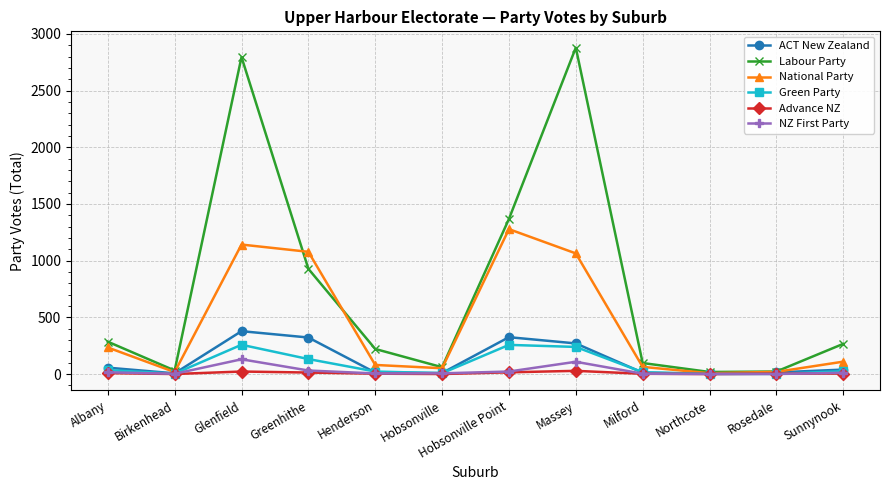

Which series has the largest range (max minus min)?

Labour Party